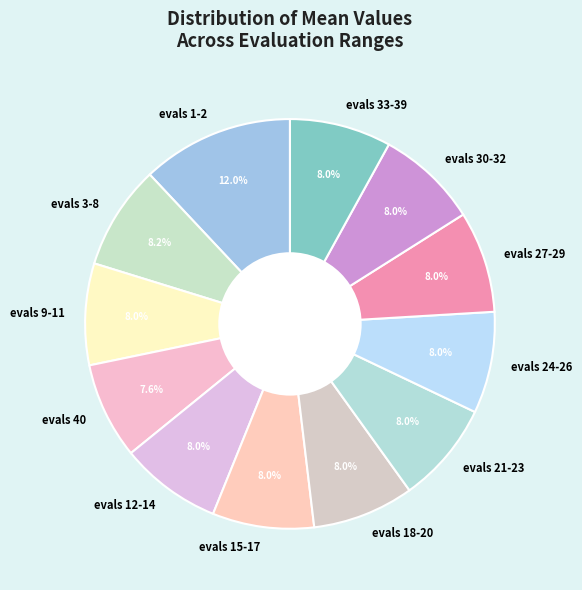

How many slices are in this pie chart?

12